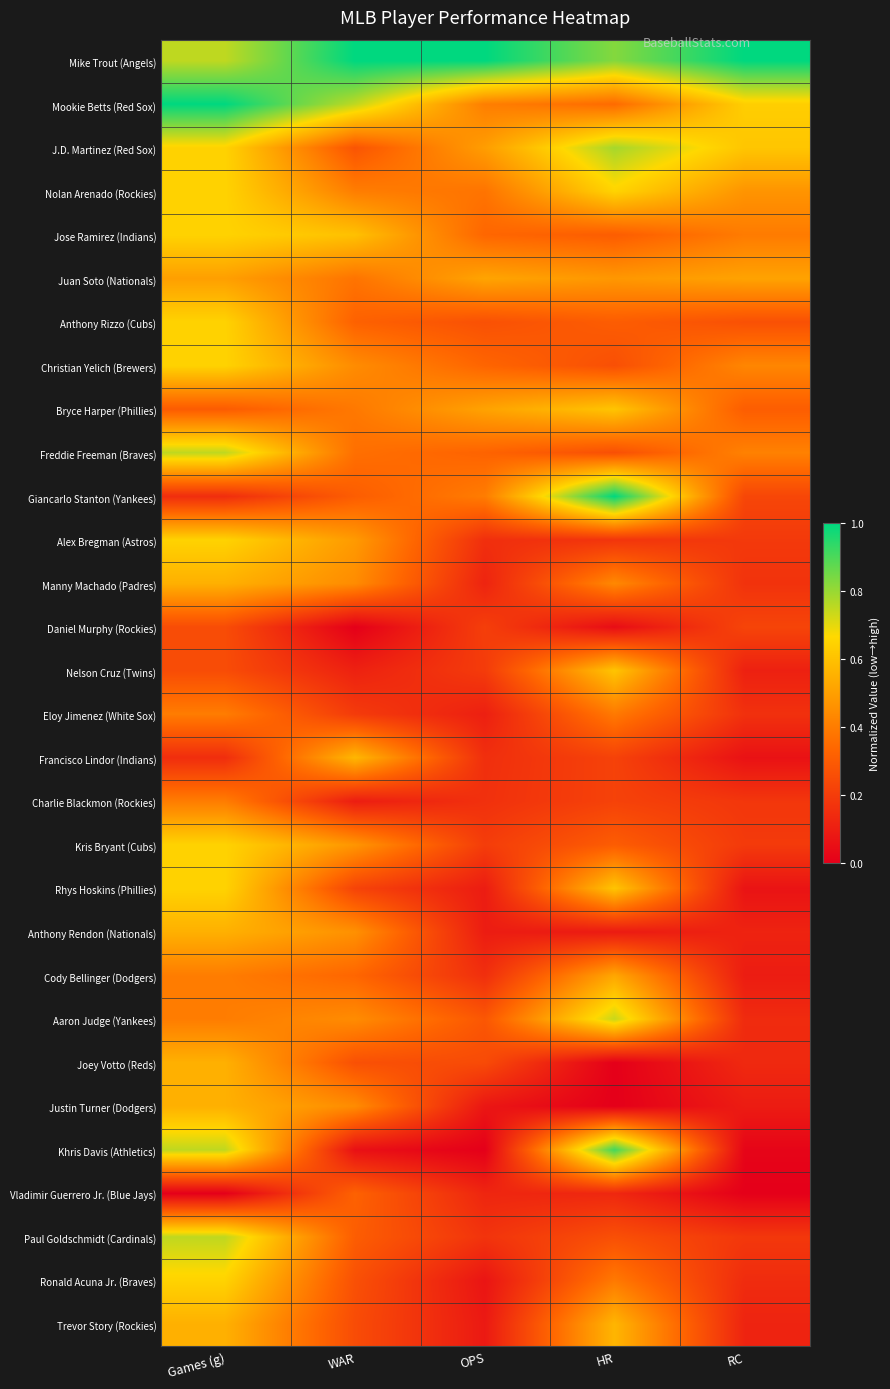

Between WAR and HR, which is larger?

WAR